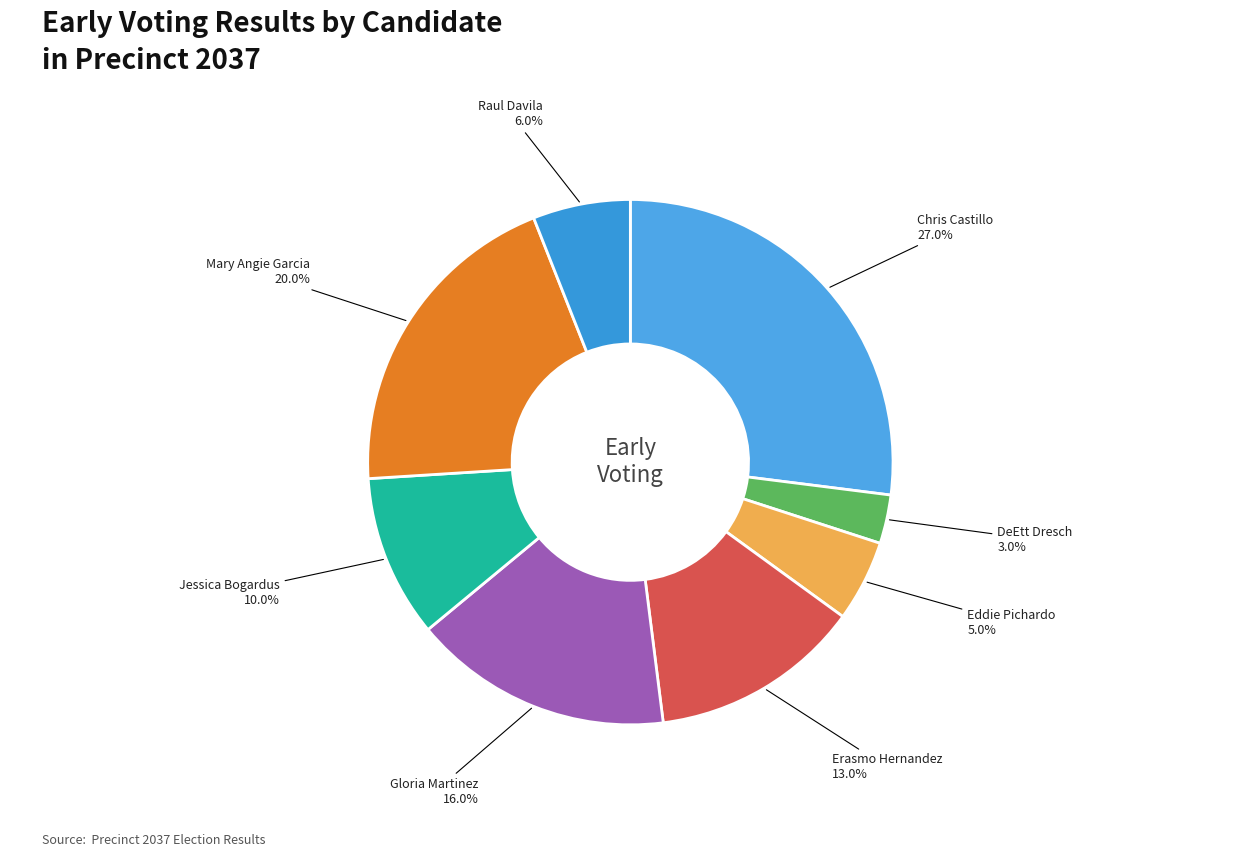

Count the number of slices in the pie.

8